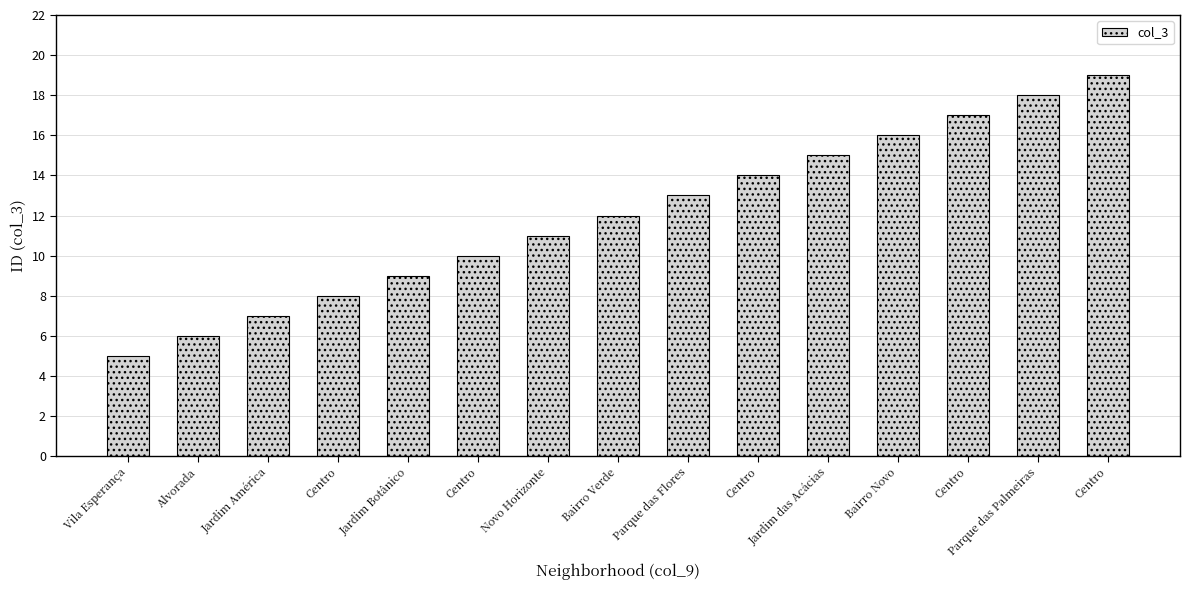

Reading right to left, list all the values displayed in this chart.

19	18	17	16	15	14	13	12	11	10	9	8	7	6	5